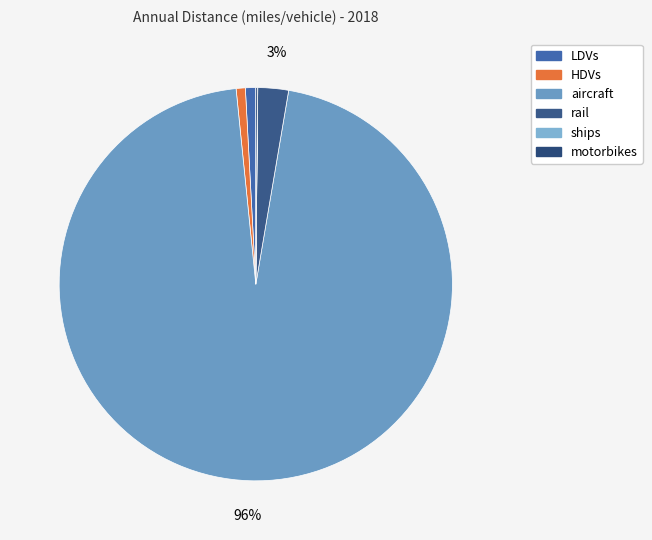

Which slice represents more than half of the pie?

aircraft